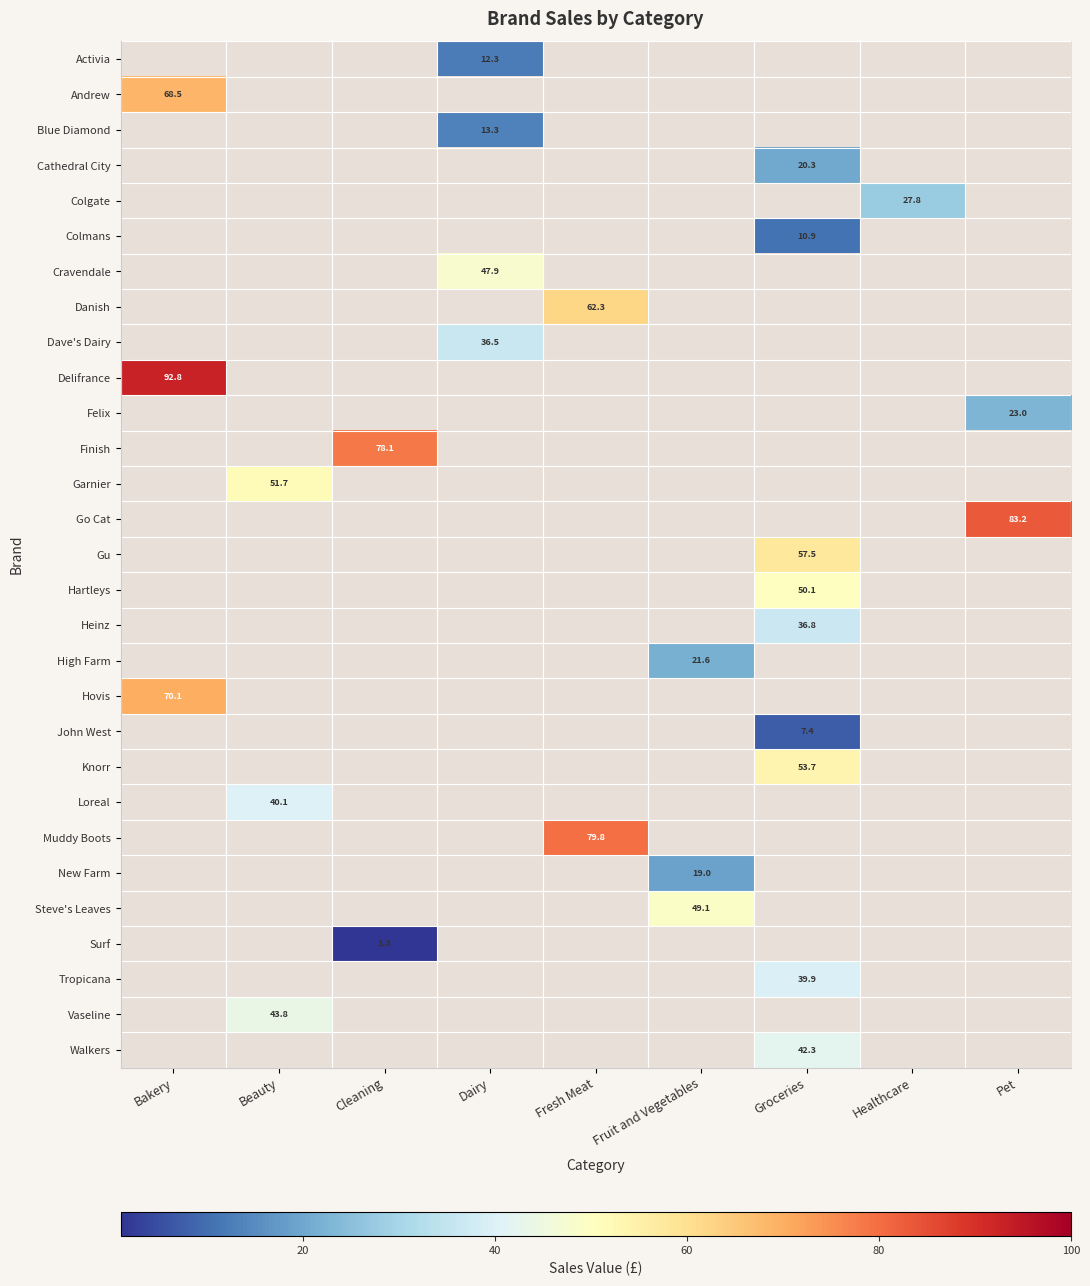

True or false: High Farm has a value of 0.0 at Fresh Meat.

True